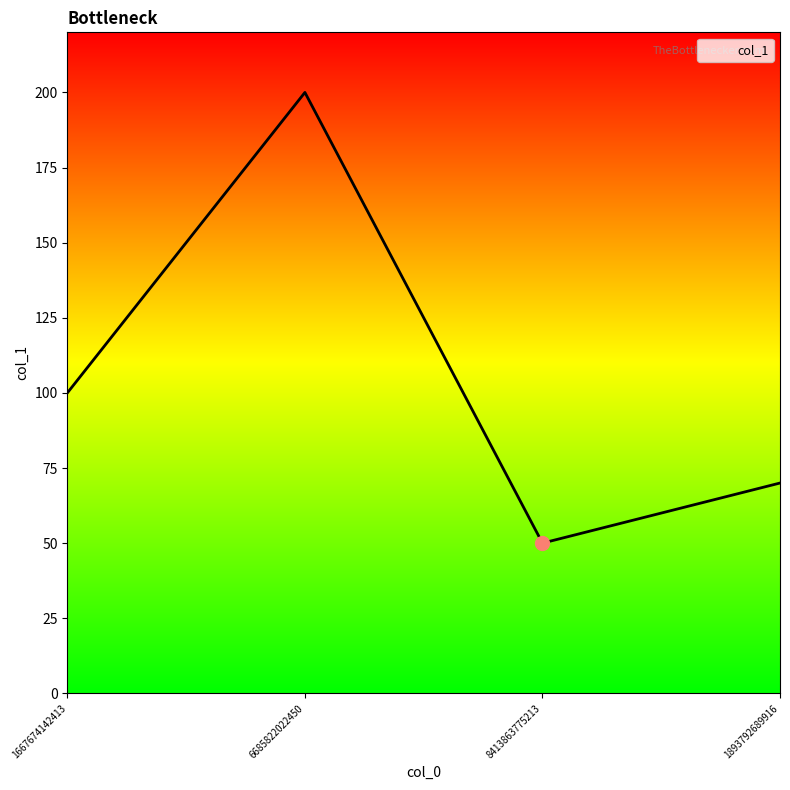

What is the greatest value displayed?

200